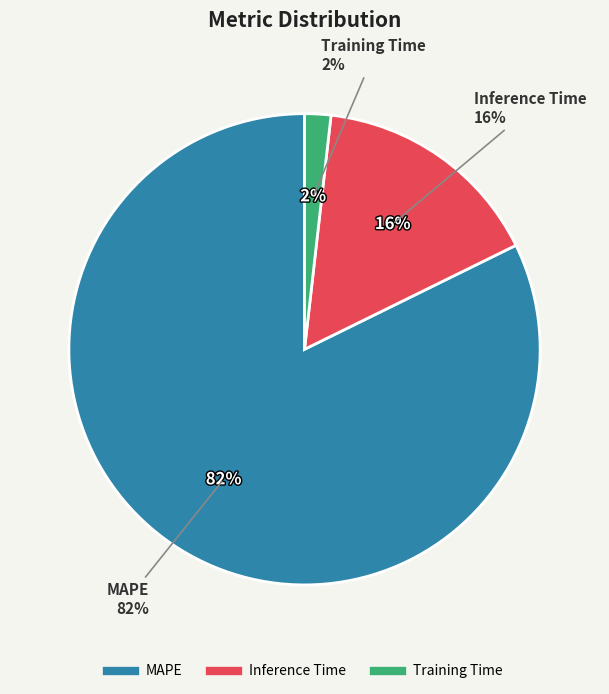

Which slice is the smallest?

Training Time